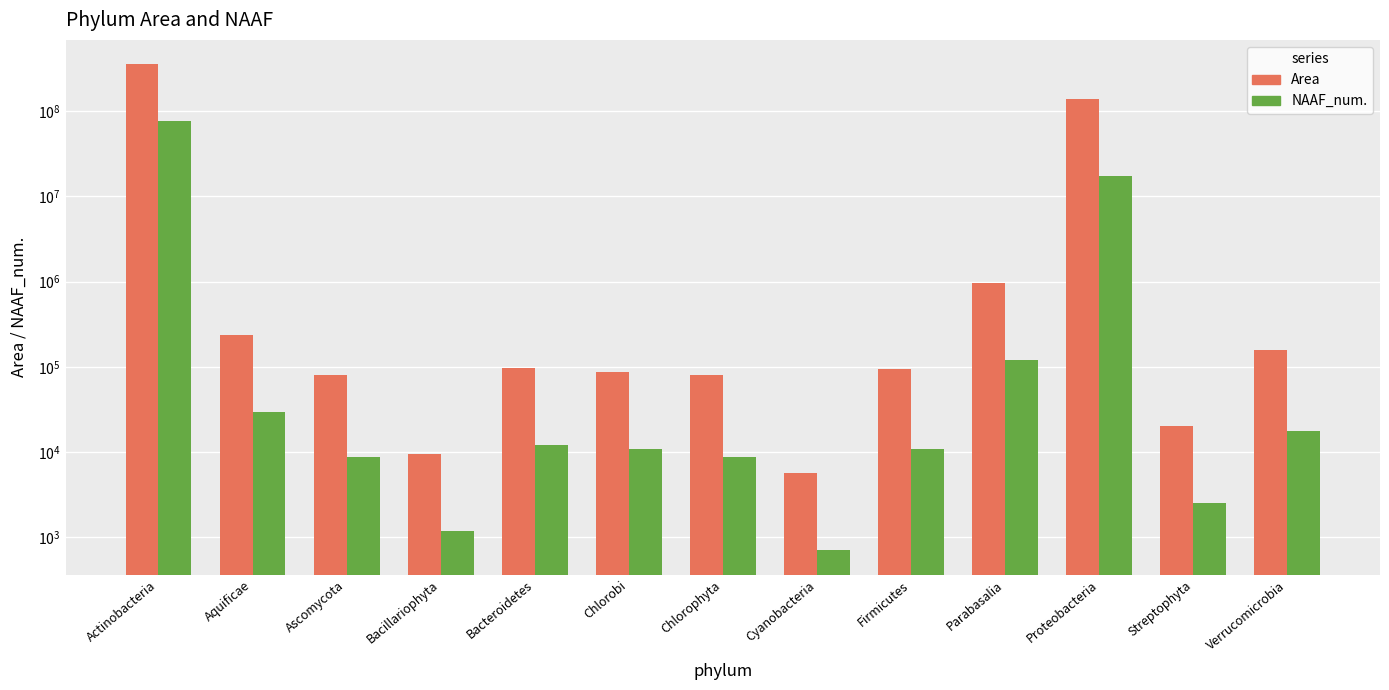

What is the label of the 10th bar from the right?

Bacillariophyta